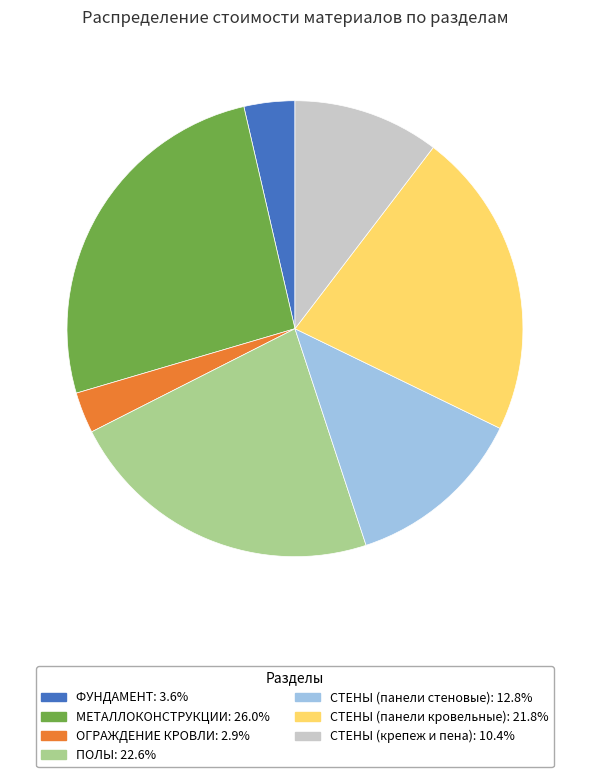

Does any single category account for the majority?

No